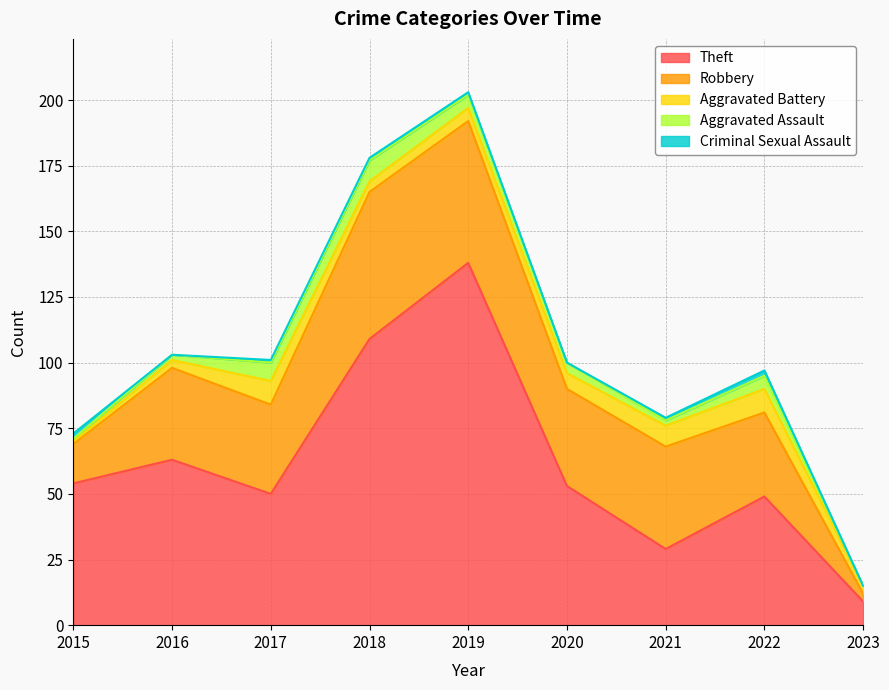

True or false: Robbery and Aggravated Battery cross at least once.

False